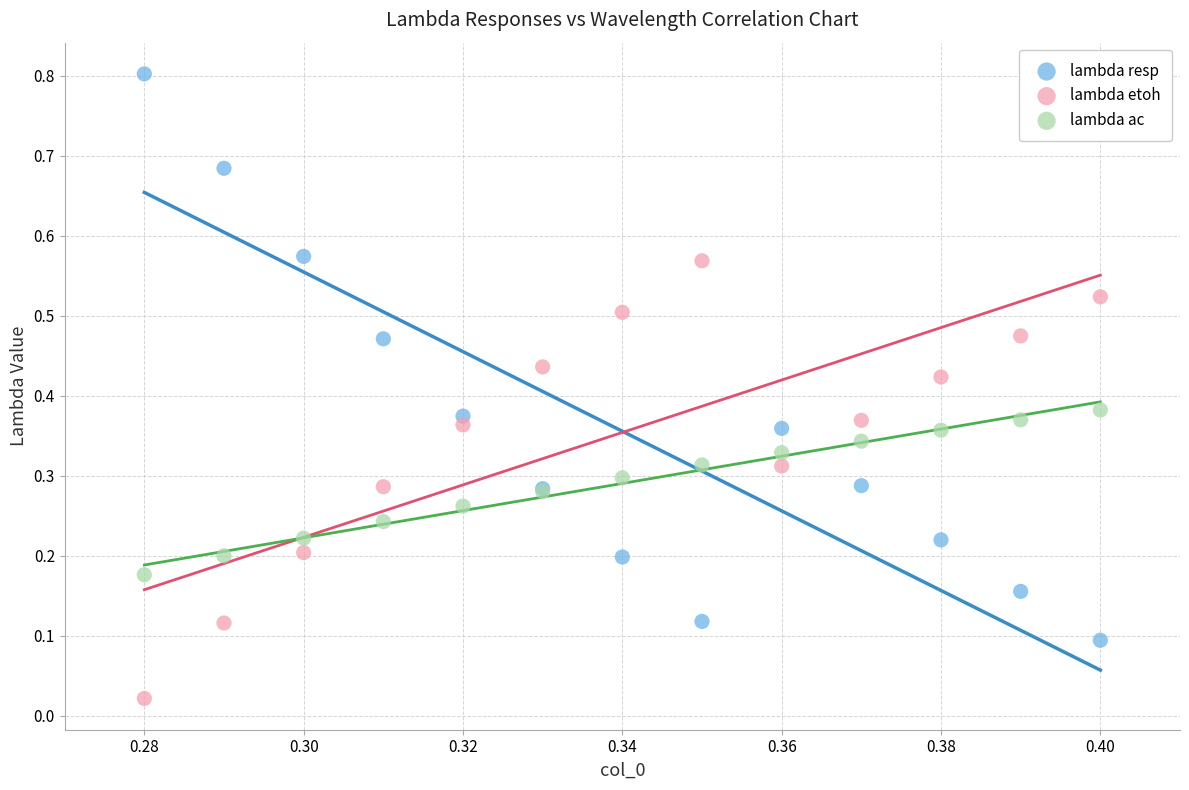

What are all the series names shown in the legend?

lambda resp, lambda etoh, lambda ac